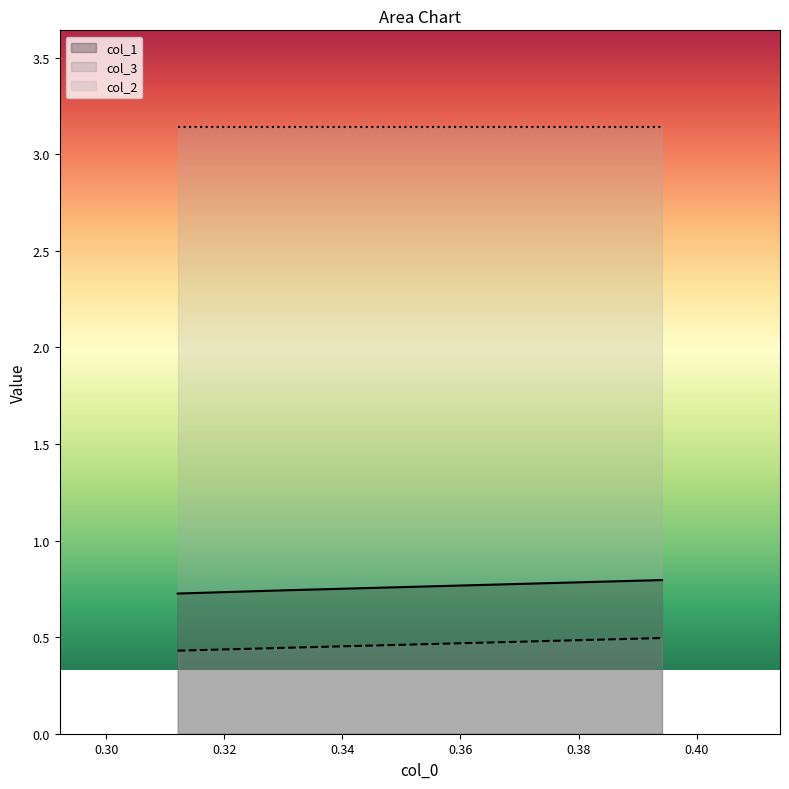

Which series has the largest total across all categories?

col_2